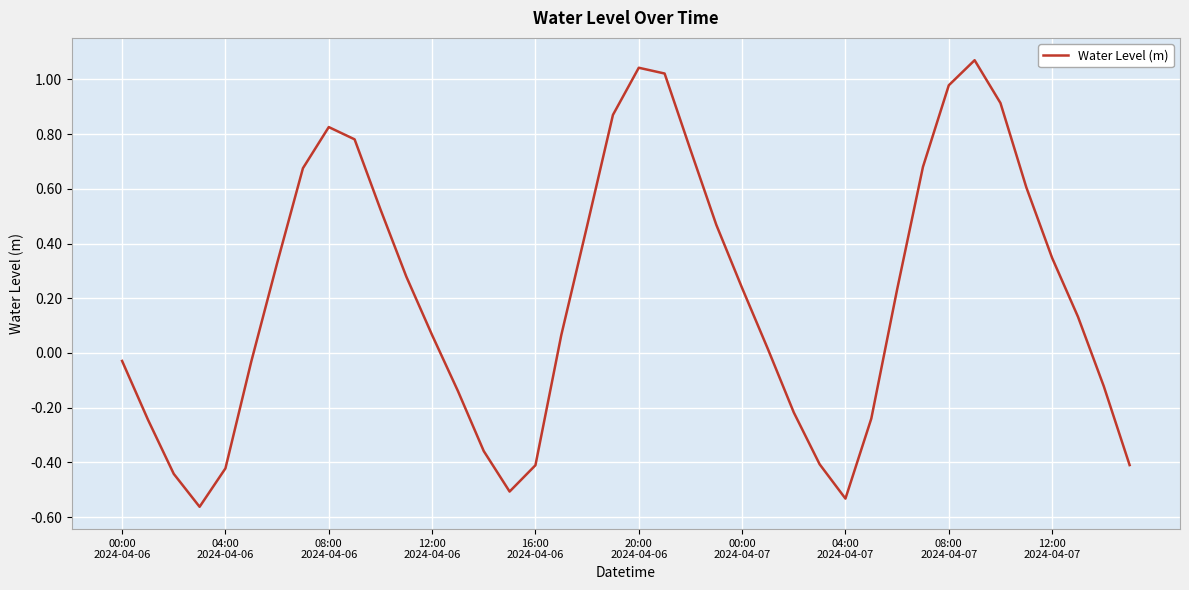

What is the difference between the maximum and minimum values?

1.6